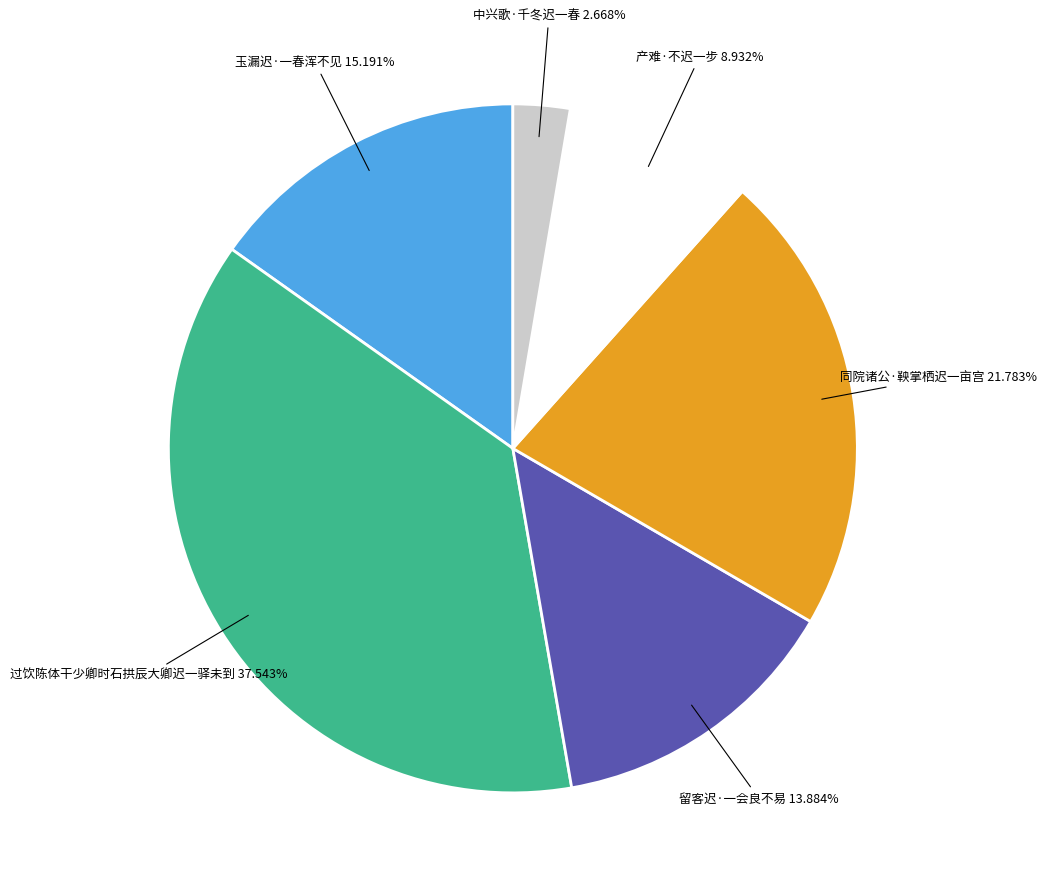

To the nearest percent, what is the average slice percentage?

17%